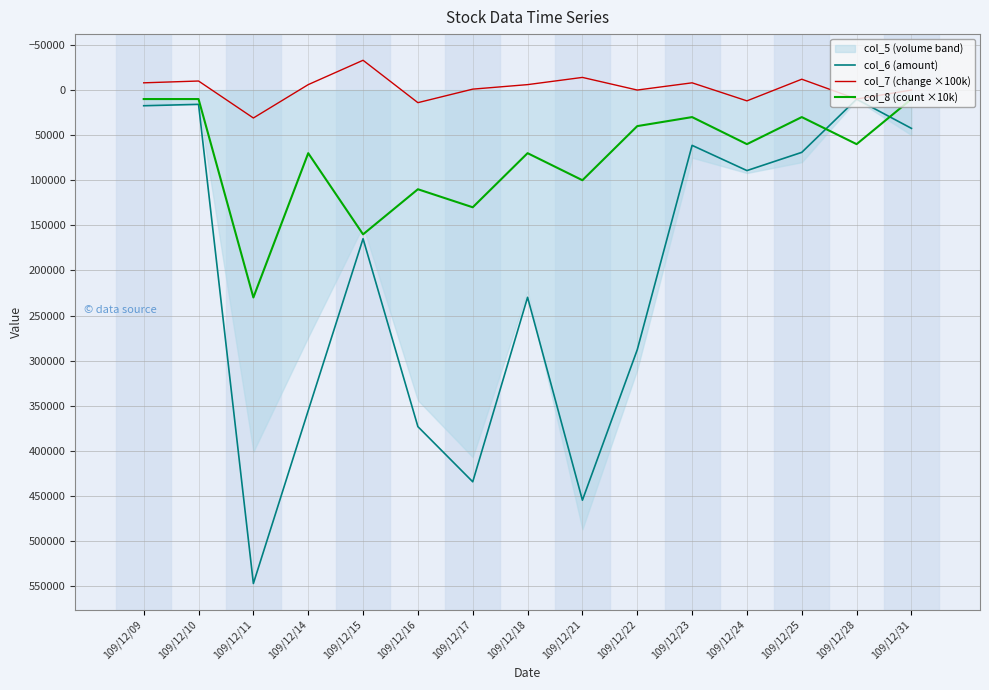

Is the value of col_7 (change ×100k) at 109/12/16 greater than the value of col_8 (count ×10k) at 109/12/17?

No